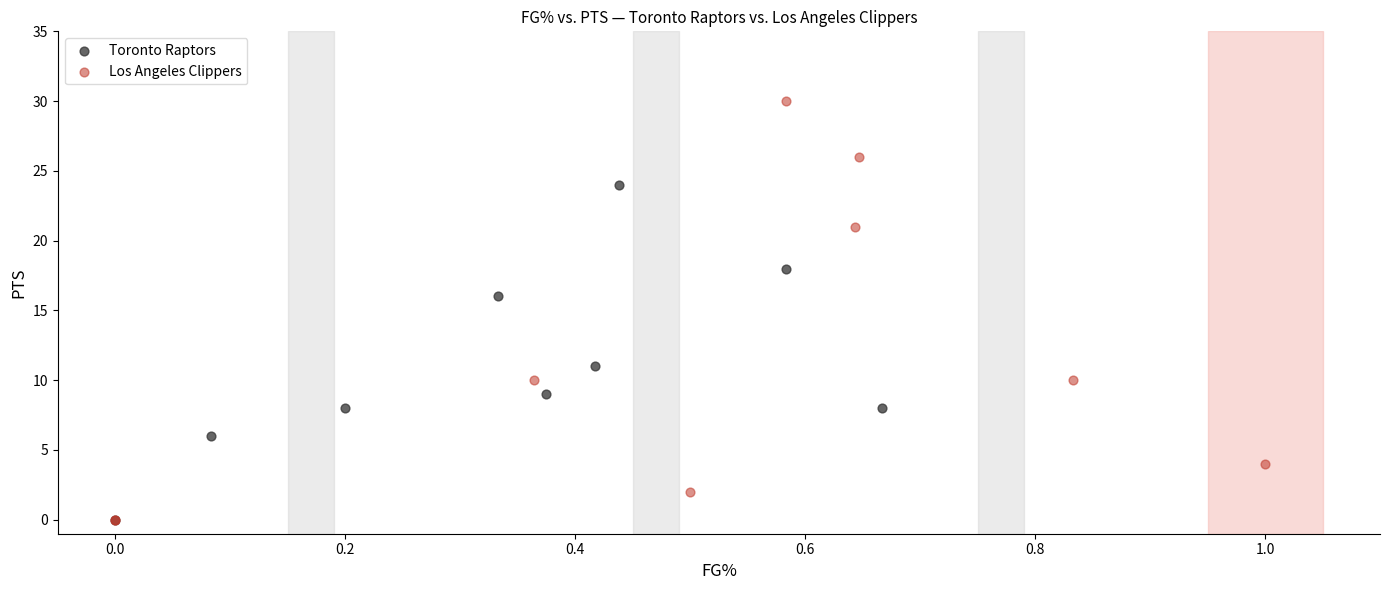

Which series has the widest spread of Y values?

Los Angeles Clippers